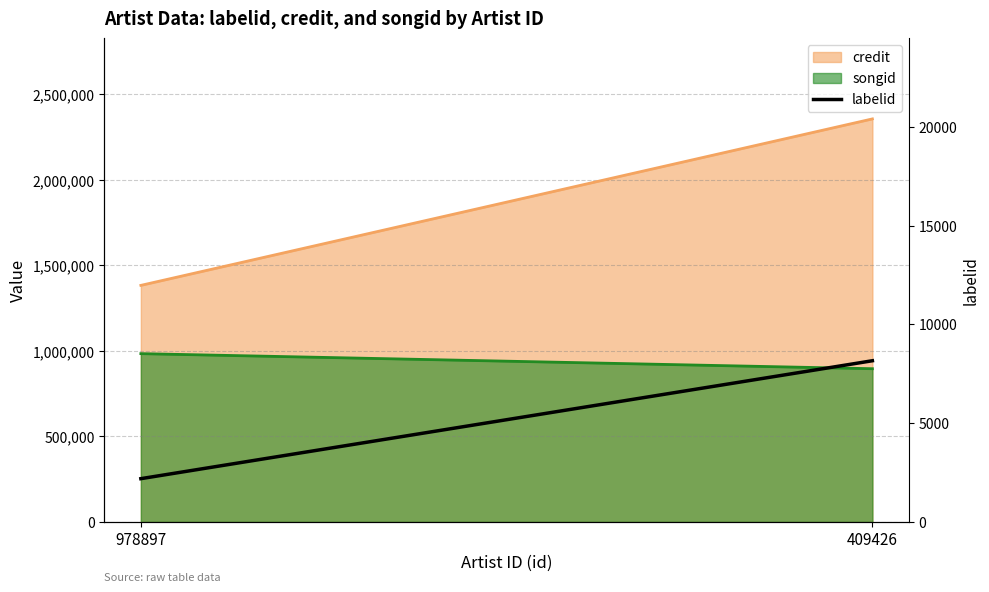

How many values are between 2191 and 8160?

2